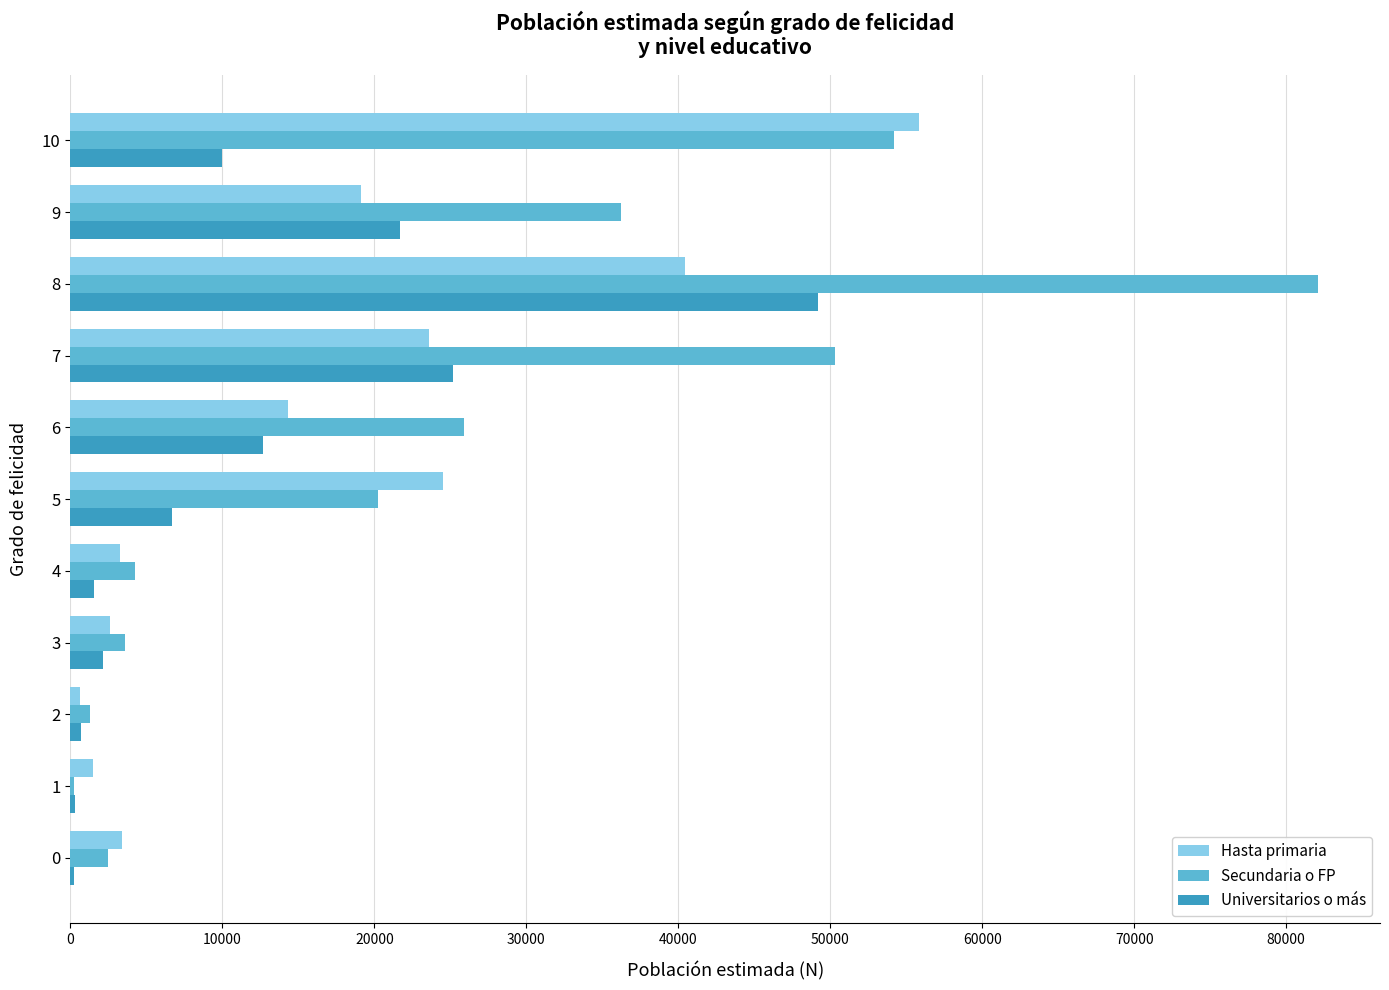

At which category does the chart reach its peak across all series?

8